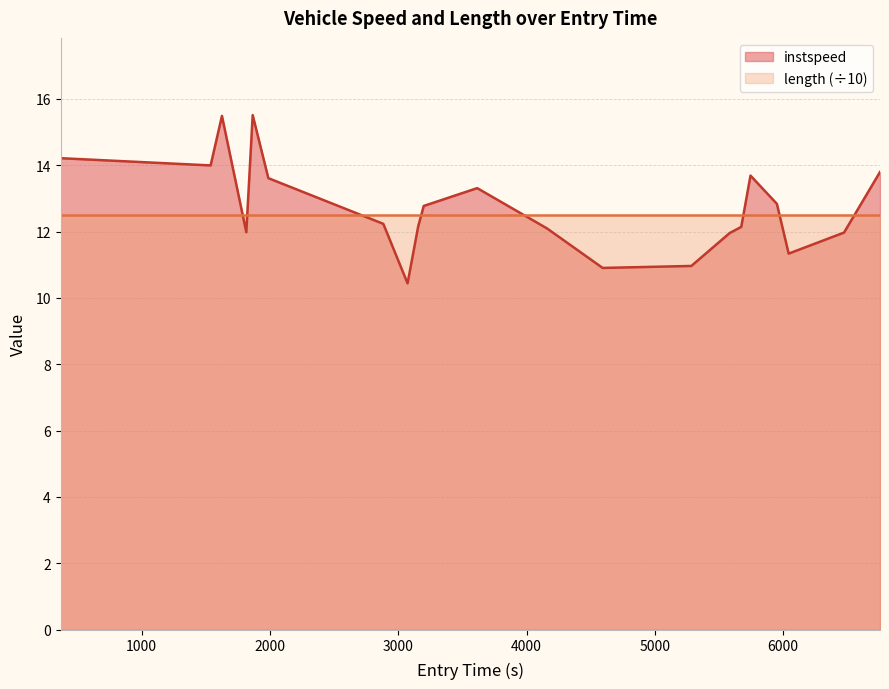

The chart shows a value of 10.6 at 63. True or false?

False